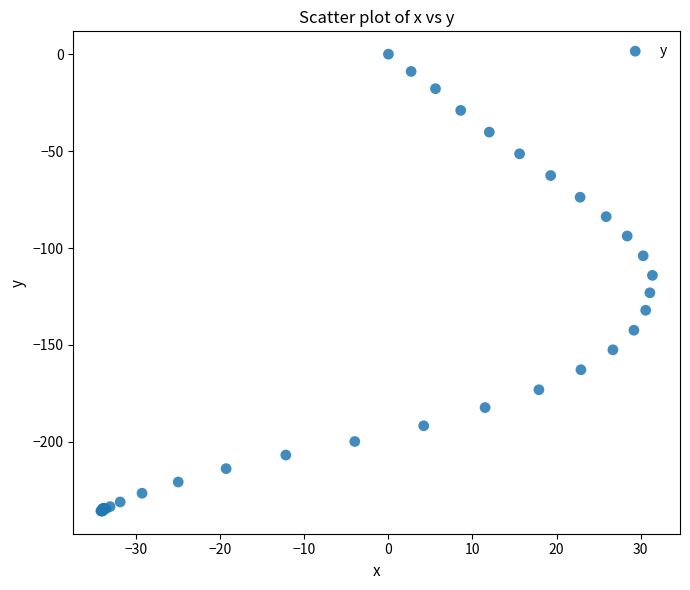

What Y value in the scatter plot is closest to -117?

-114.1